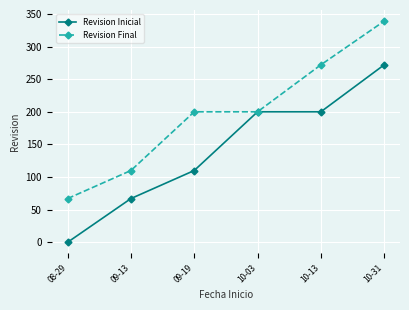

The value of Revision Final at 10-13 is 365. True or false?

False